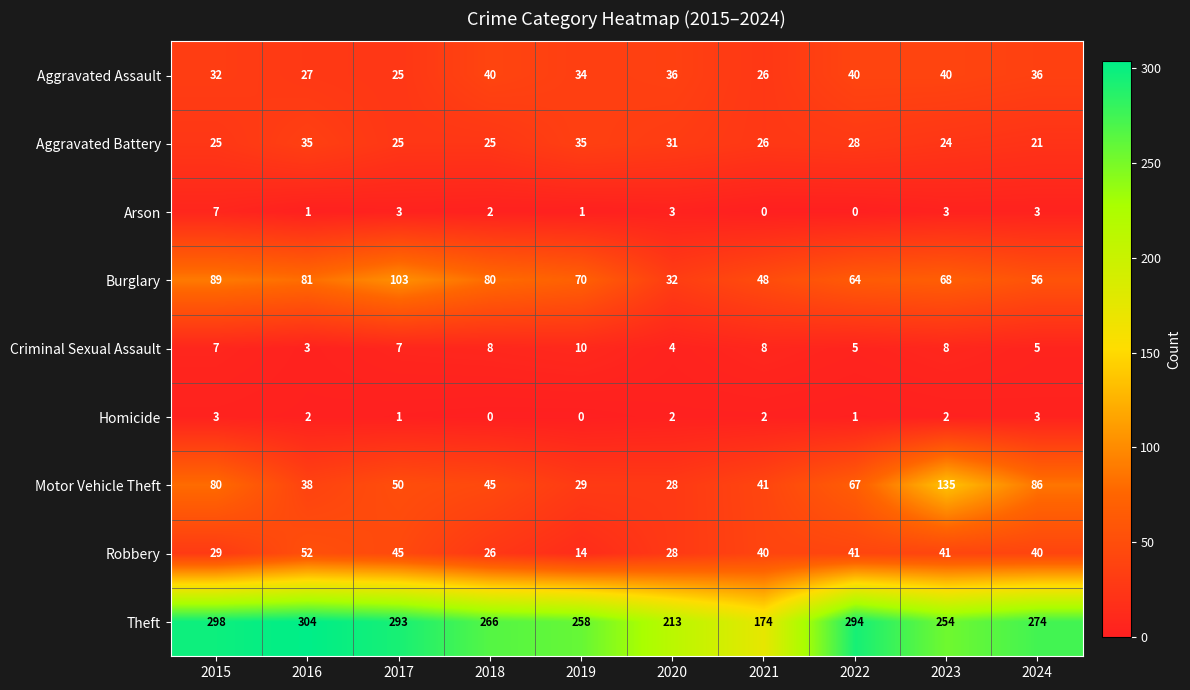

Which series has the largest range (max minus min)?

Theft